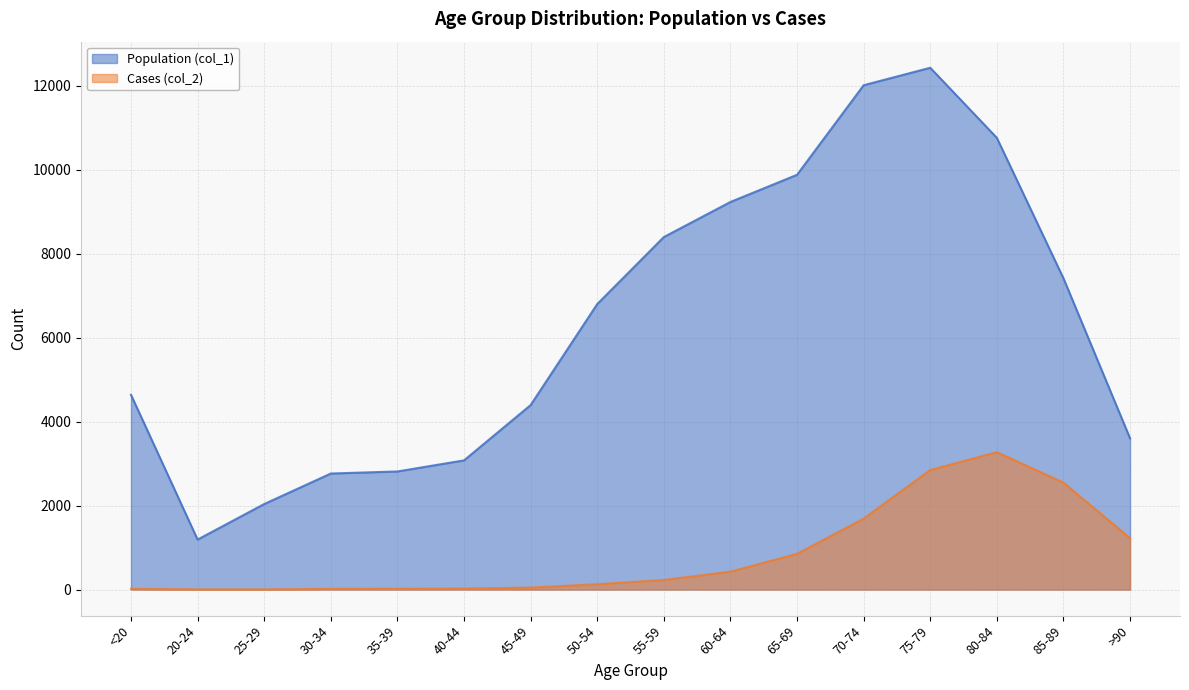

What is the maximum value for Population (col_1)?

12434